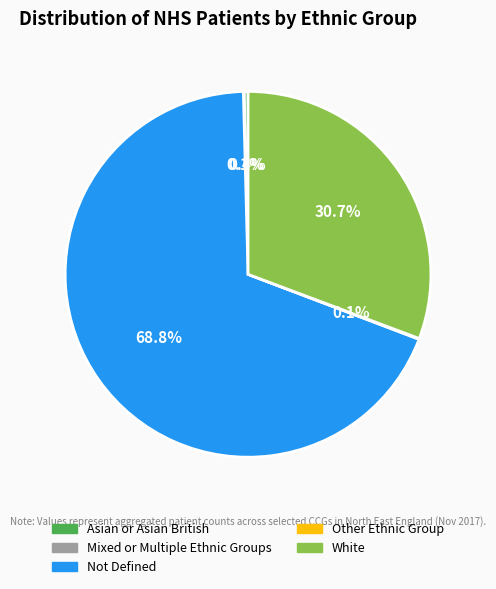

Which category accounts for the majority?

Not Defined